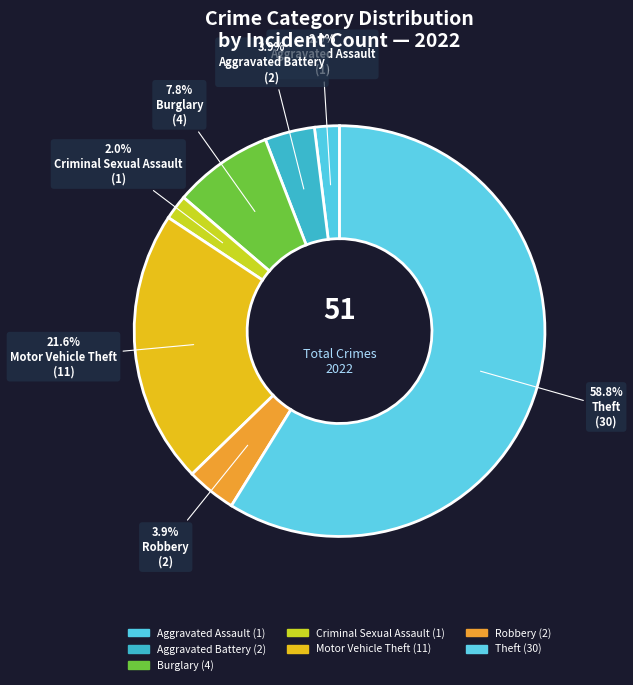

Which slice is the largest?

Theft